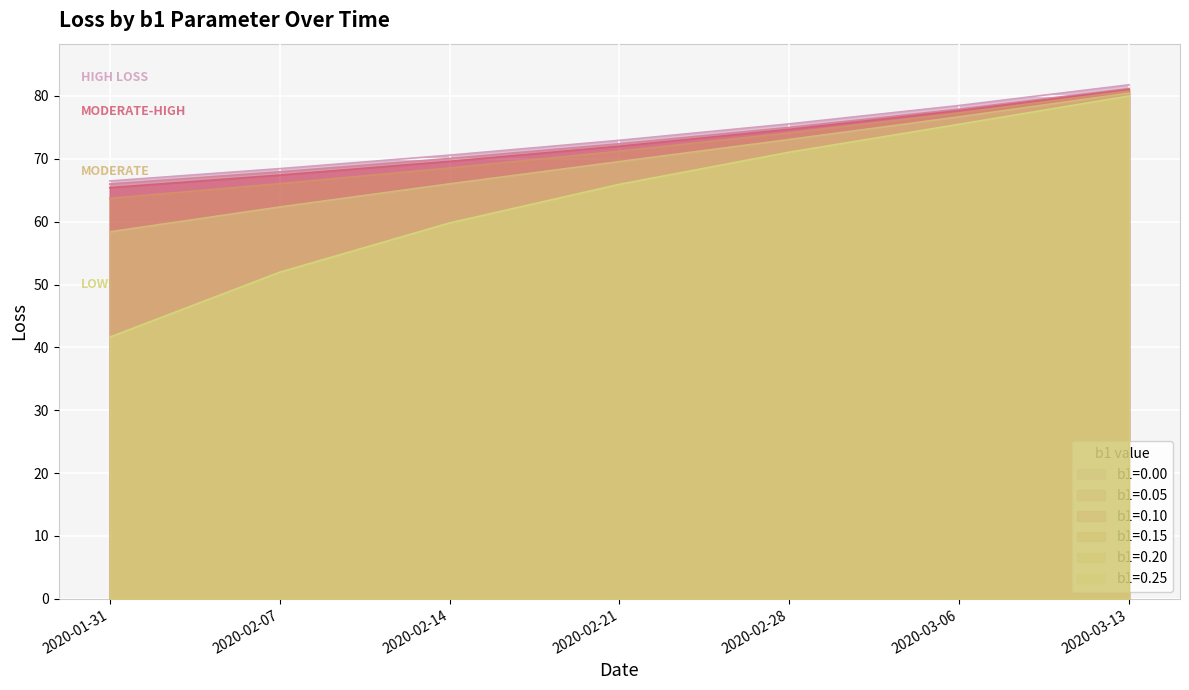

True or false: b1=0.15 has more than 0 points higher than both neighbors.

False